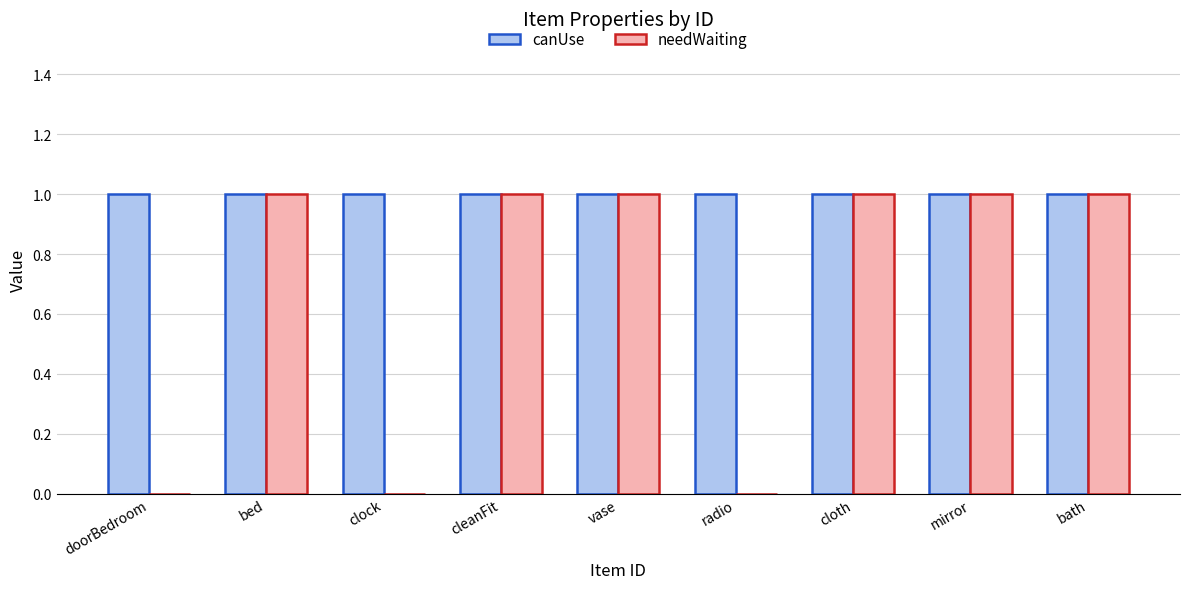

Reading right to left, extract all data points from this chart.

canUse: 1	1	1	1	1	1	1	1	1
needWaiting: 1	1	1	0	1	1	0	1	0